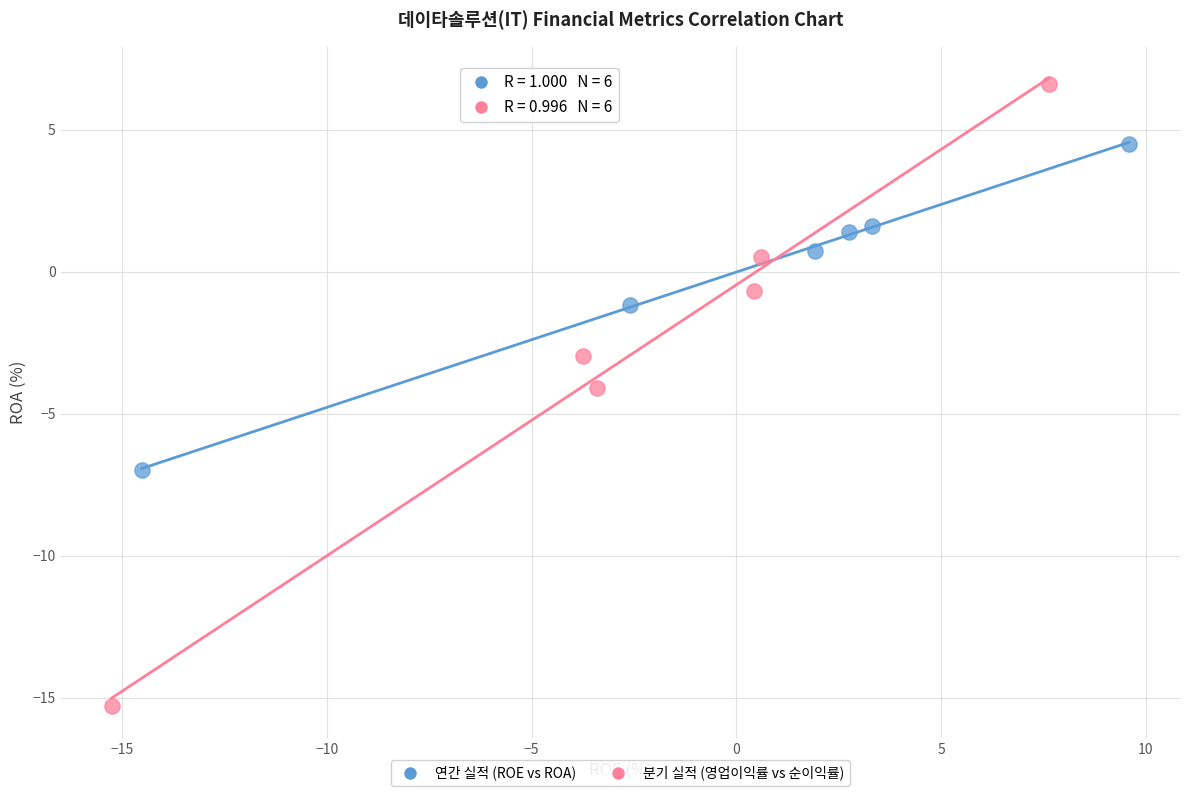

Which series contains the highest Y value?

분기 실적 (영업이익률 vs 순이익률)